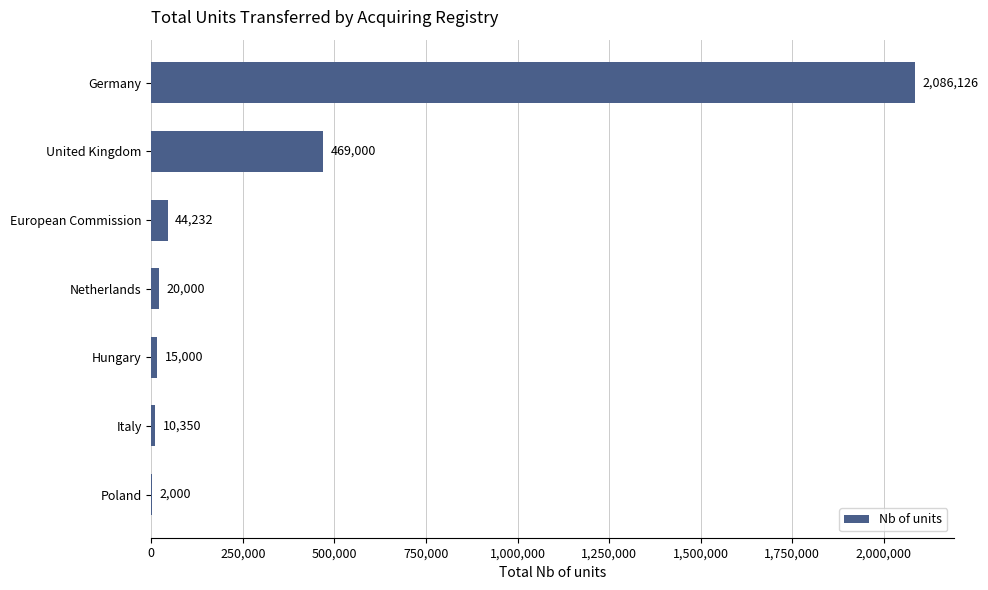

Reading bottom to top, transcribe all the data shown in this chart.

Poland=2000	Italy=10350	Hungary=15000	Netherlands=20000	European Commission=44232	United Kingdom=469000	Germany=2086126